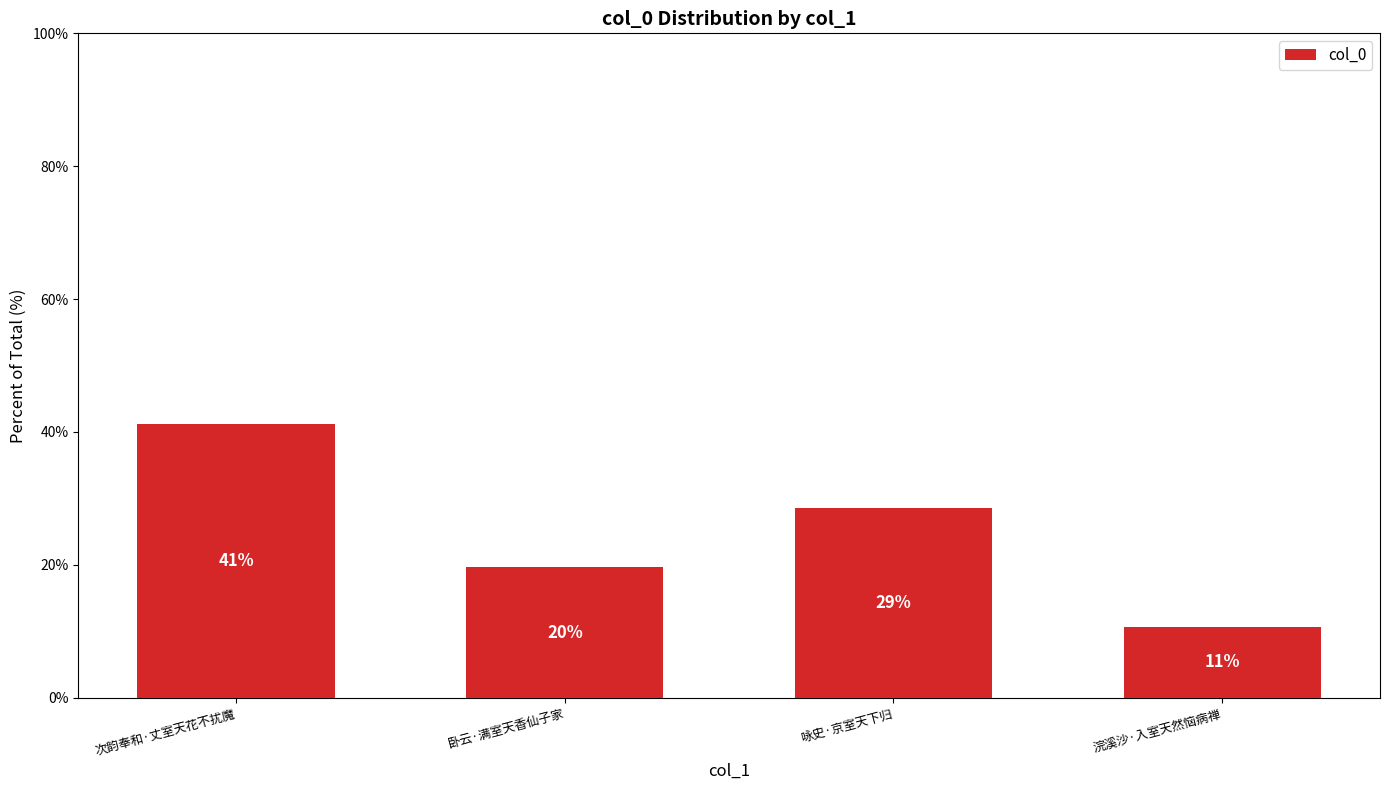

What is the change in value from 卧云·满室天香仙子家 to 浣溪沙·入室天然恼病禅?

-9.0